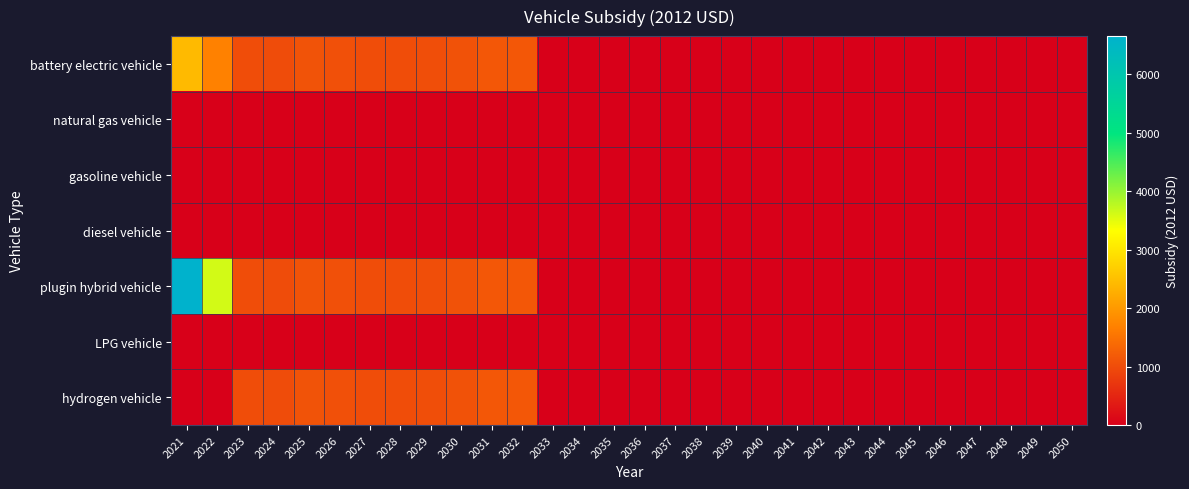

Which series has the largest range (max minus min)?

plugin hybrid vehicle